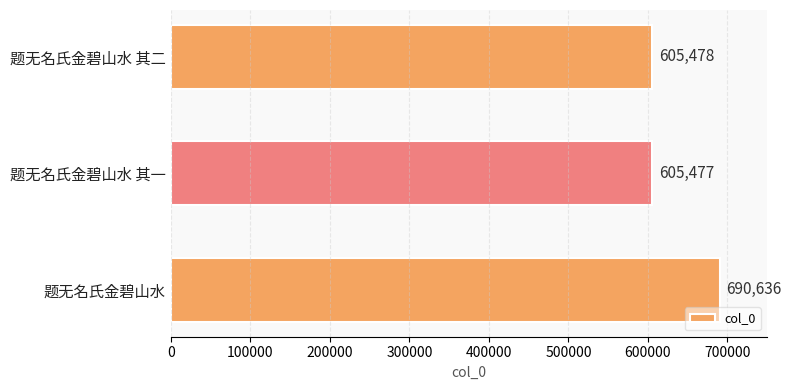

What is the ratio of the value at 题无名氏金碧山水 to the value at 题无名氏金碧山水 其二?

1.1